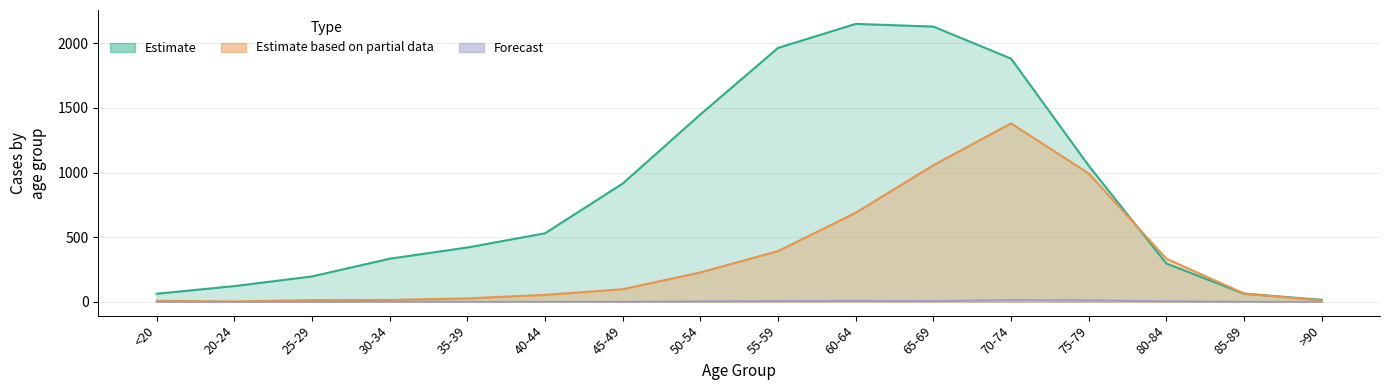

Reading left to right, list all the values displayed in this chart.

col_2: 62	121	196	333	420	530	915	1450	1965	2151	2130	1882	1053	296	62	15
col_3: 7	2	13	14	26	53	97	227	392	689	1057	1381	993	333	64	9
col_4_upper: 1	0	0	2	1	1	1	3	6	8	6	14	12	4	1	0